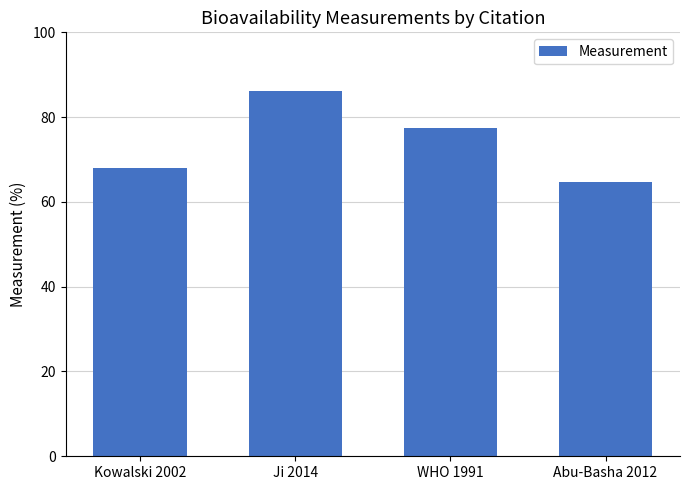

What is the minimum value shown in the chart?

64.6